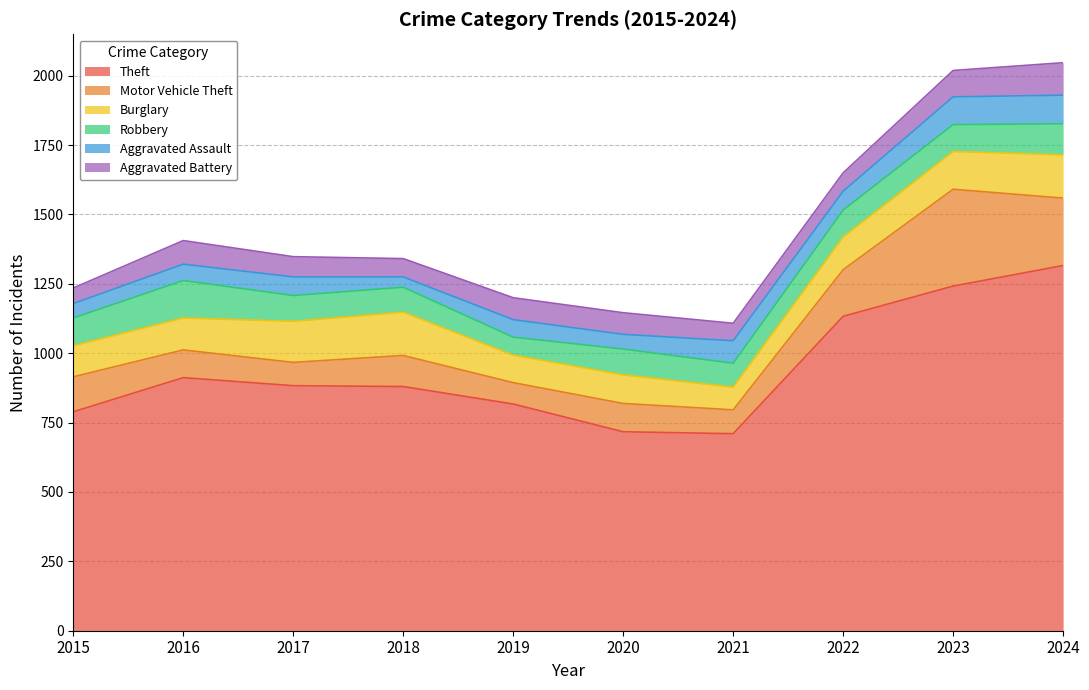

At which label does Aggravated Battery first exceed 78?

2016